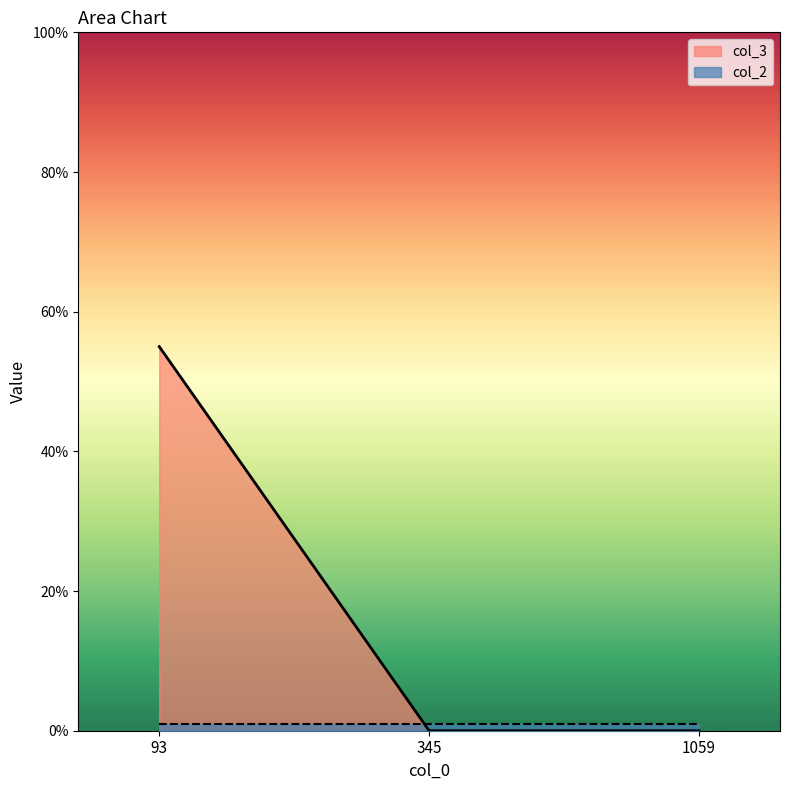

Does the chart have visible grid lines?

No